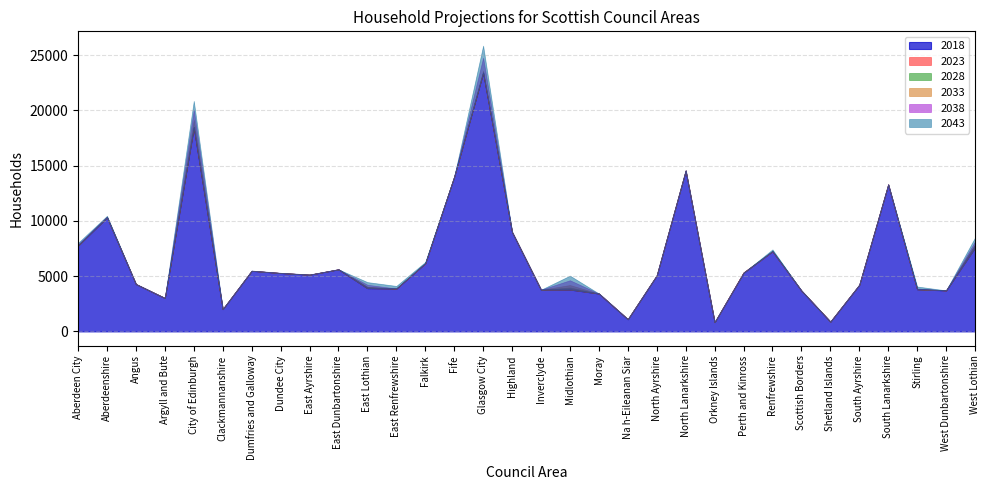

At how many categories does at least one series exceed 2144?

28